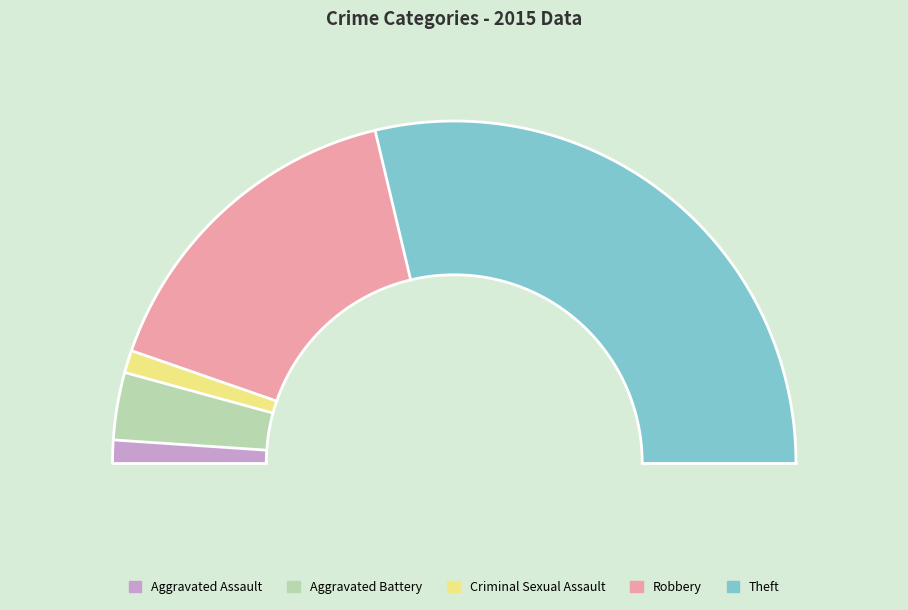

True or false: Aggravated Assault accounts for 2% of the total.

True